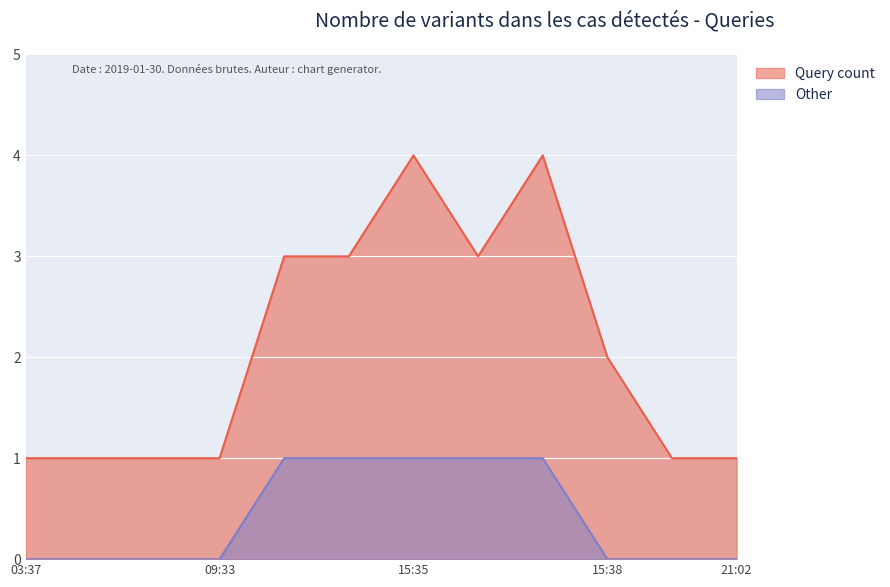

What is the greatest value displayed?

4